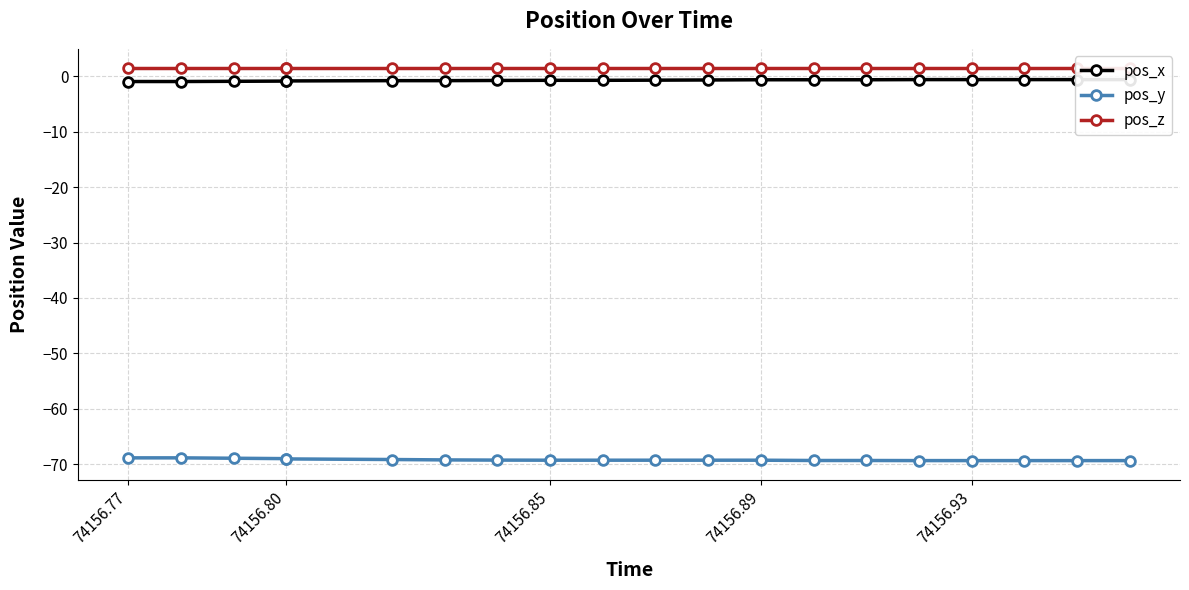

At which category is the sum across all series the highest?

74156.77